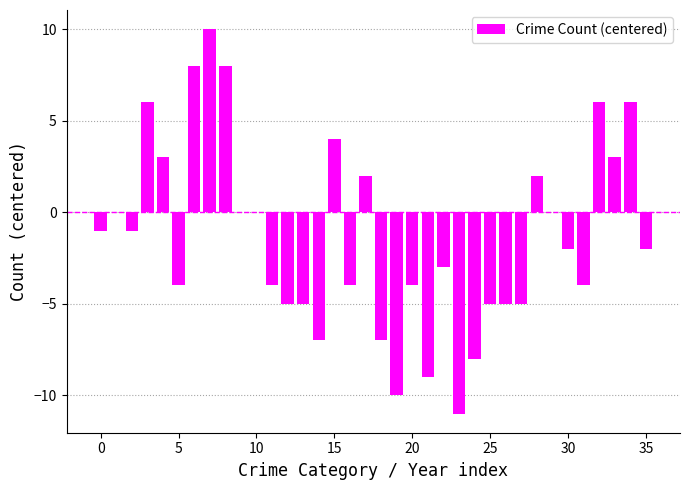

What is the sum of all values?

-48